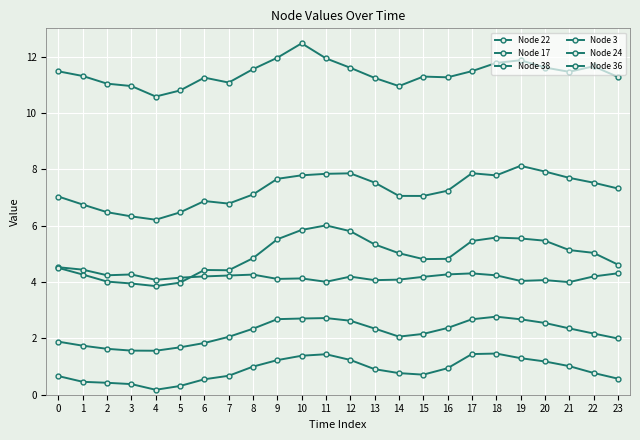

At 18, list the series in order from largest to smallest.

Node 3, Node 24, Node 38, Node 22, Node 17, Node 36